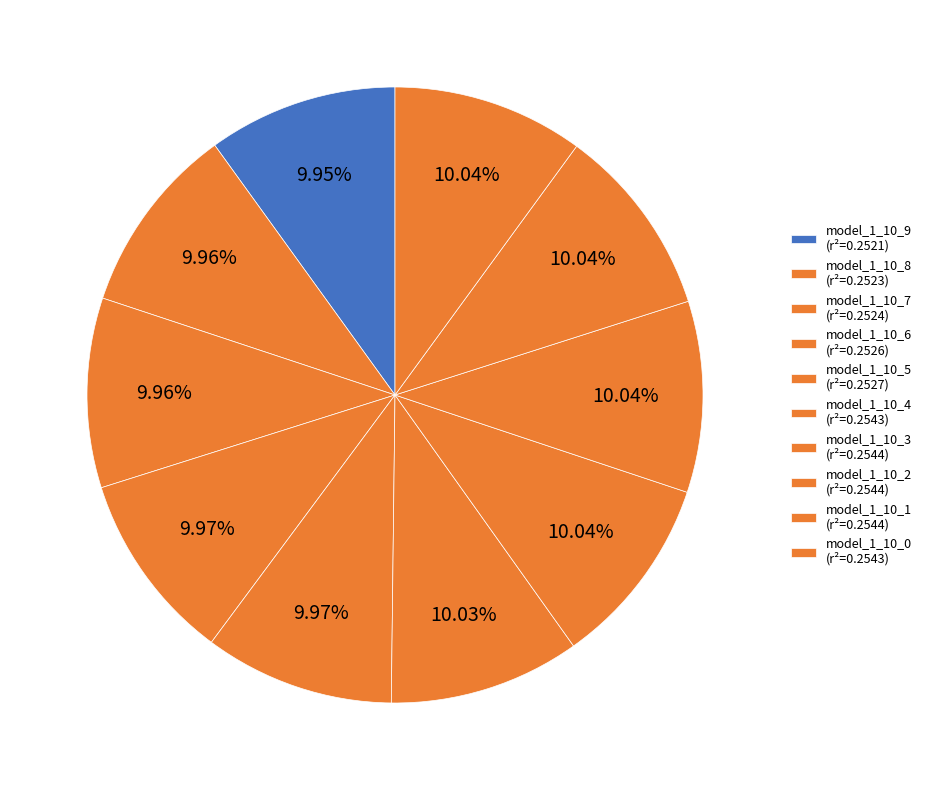

True or false: model_1_10_0 accounts for 10% of the total.

True